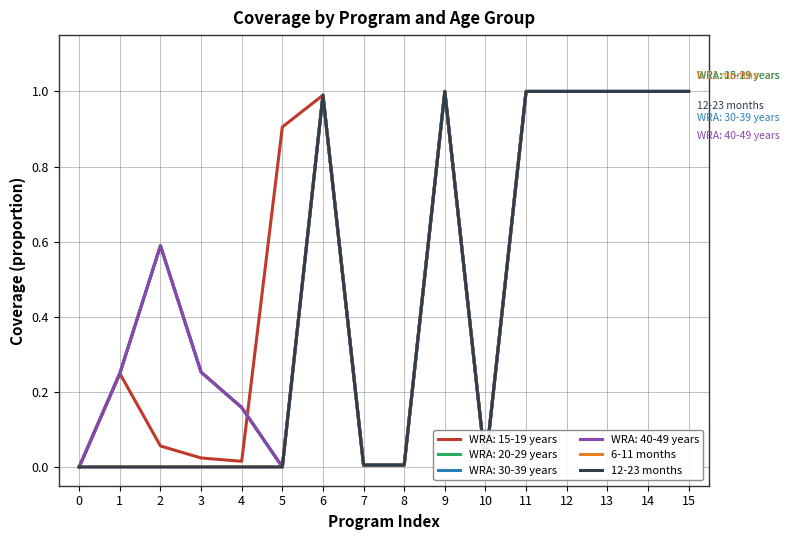

In 12-23 months, how many points are higher than both neighbors (excluding endpoints)?

2